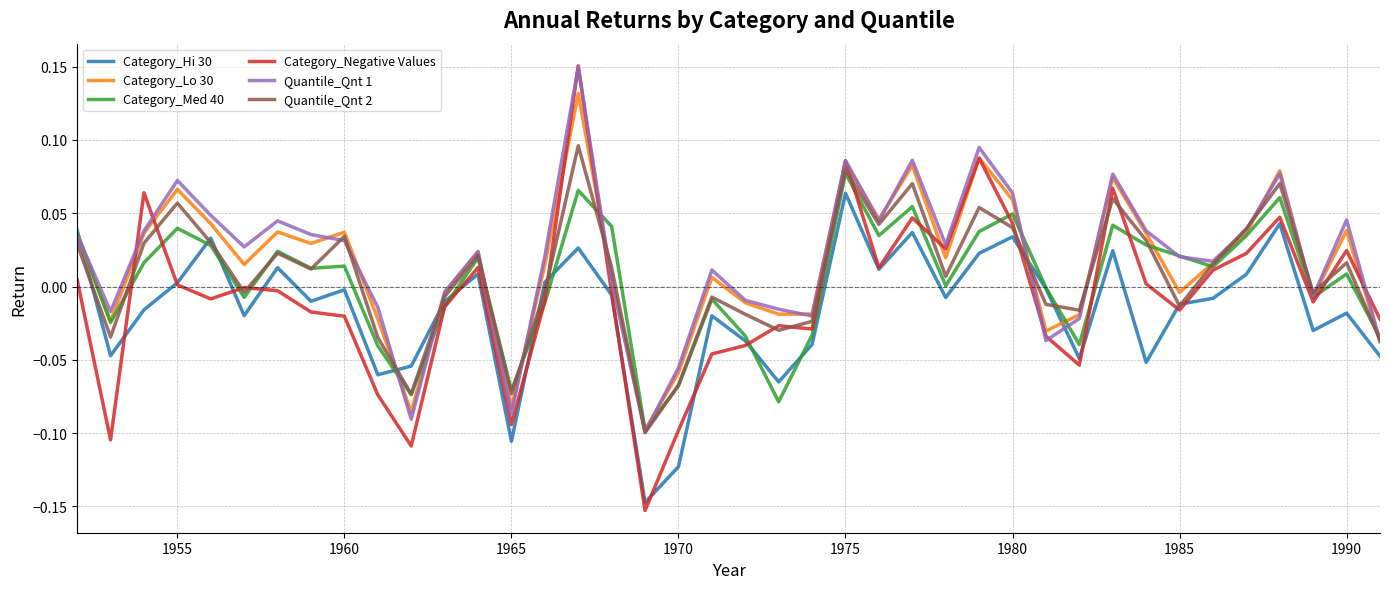

True or false: Category_Med 40 and Category_Hi 30 intersect in this chart.

True